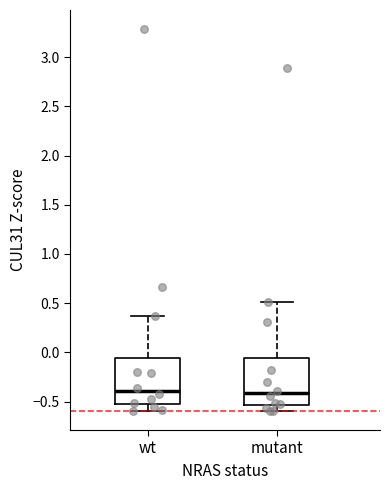

Reading left to right, read every box against the y-axis: the position of its median line, the range the box covers, and the ends of its whiskers. The values are not printed on the chart, so give them approximately, as read against the axis.

wt: median -0.40, box -0.50 to -0.05, whiskers -0.60 to 0.35
mutant: median -0.40, box -0.55 to -0.05, whiskers -0.60 to 0.50